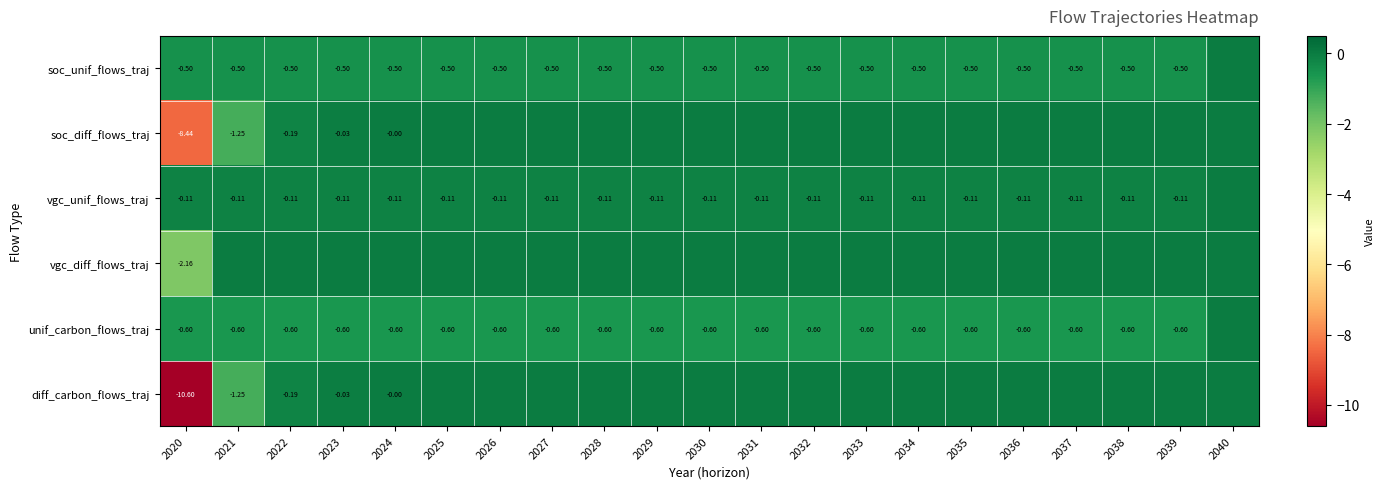

Which series has the largest range (max minus min)?

diff_carbon_flows_traj